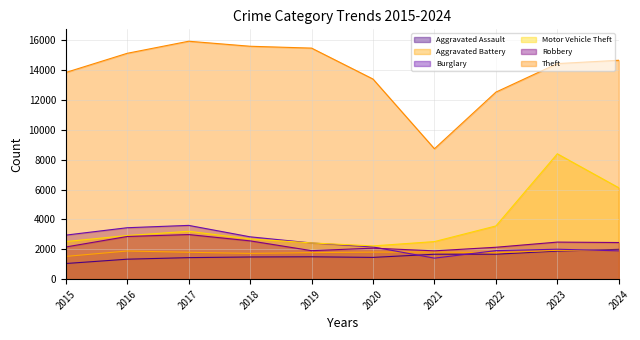

At which category does Burglary reach its first local peak?

2017